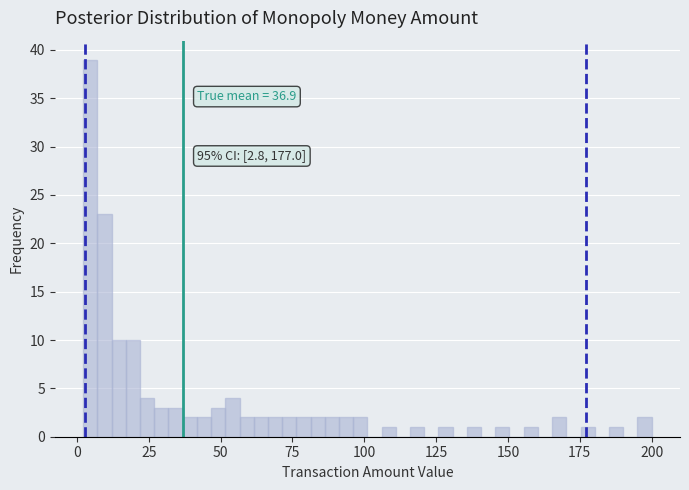

Read against the x-axis, roughly where is the centre of the tallest bar?

5